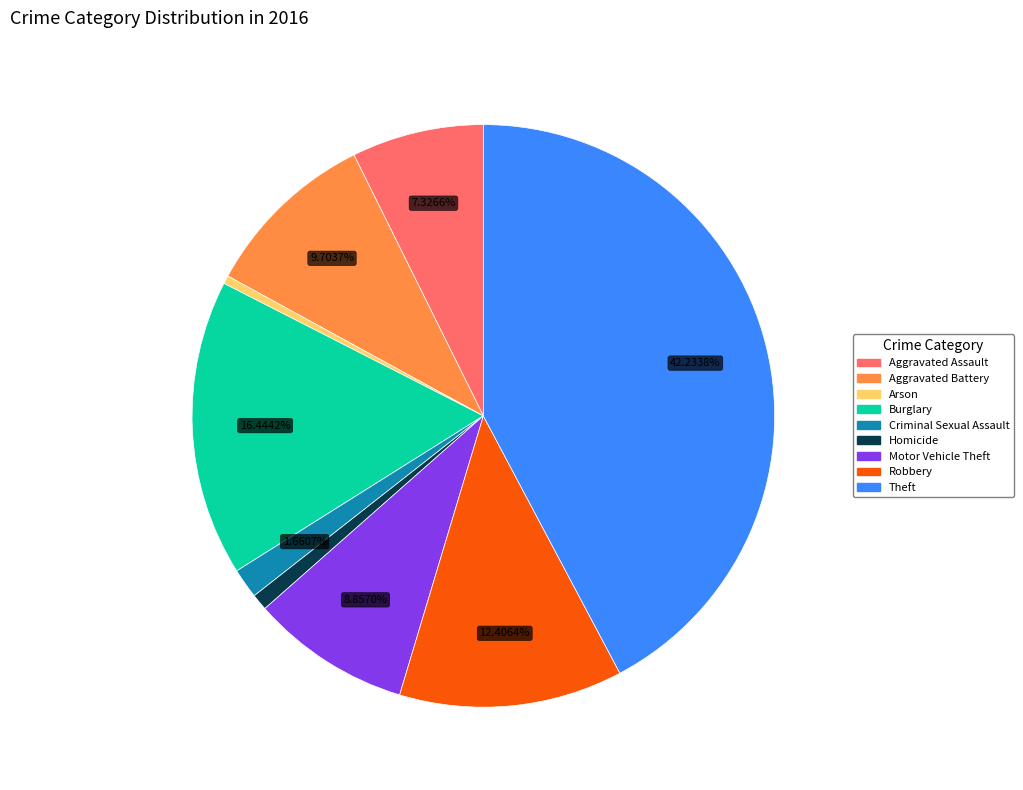

Which has a higher value, Burglary or Robbery?

Burglary